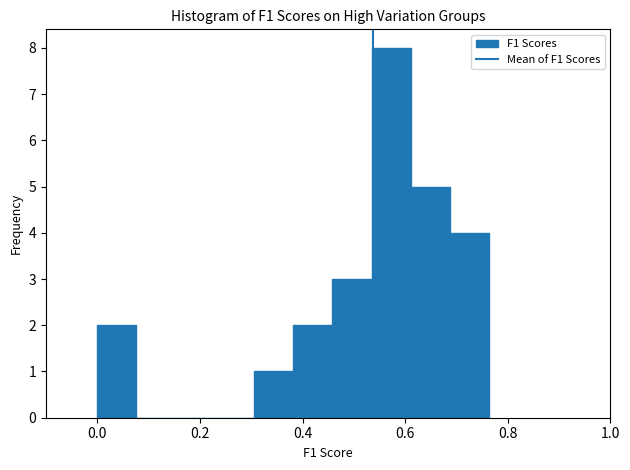

Around what value on the x-axis is the tallest bar? Give the approximate position of its centre, as read against the axis.

0.58